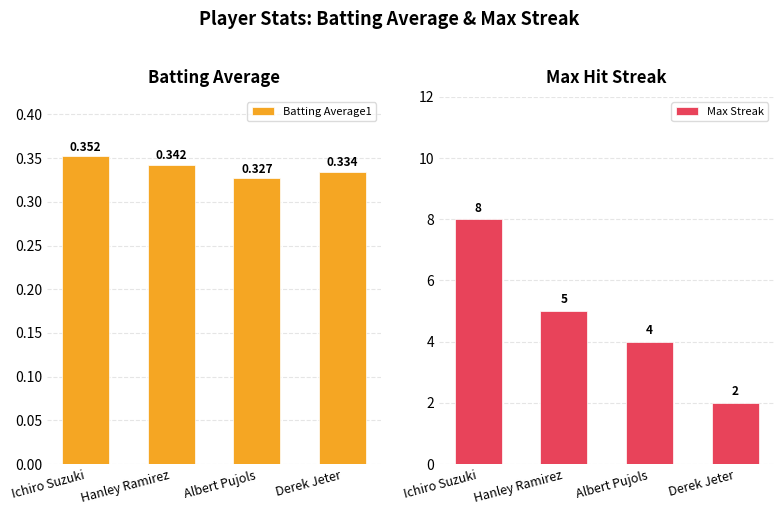

What is the difference between the maximum and second lowest values in the Max Streak series?

4